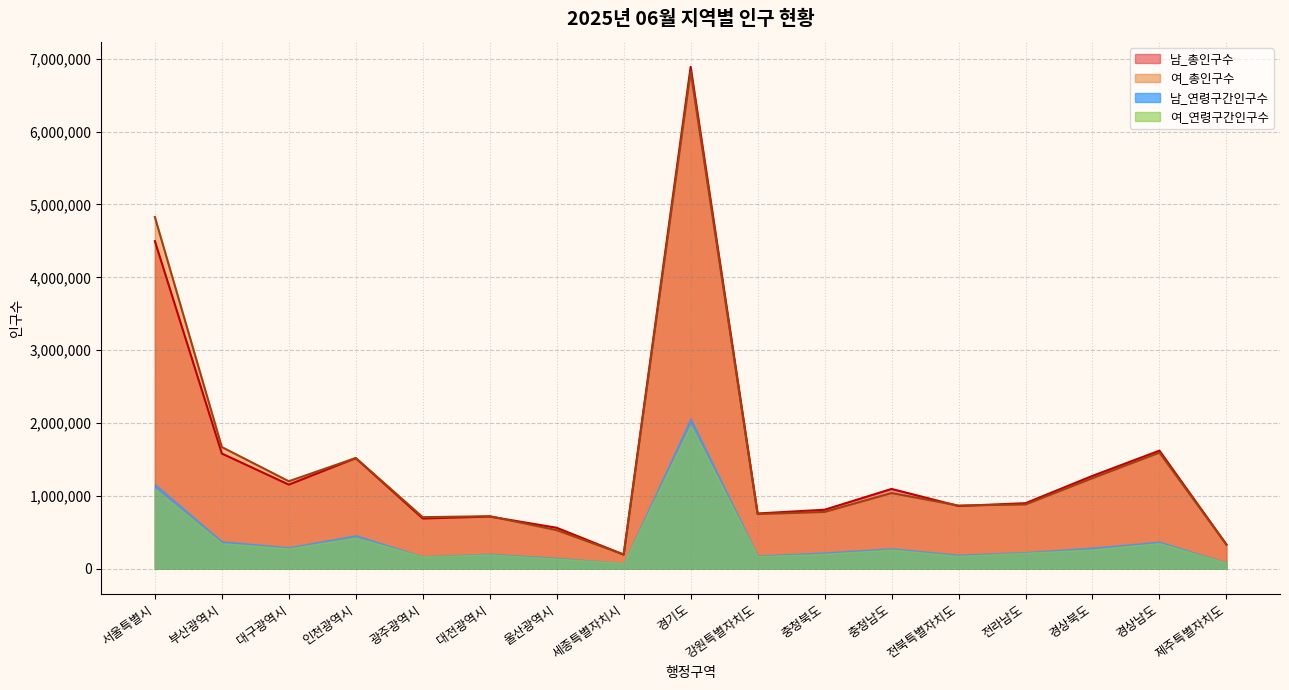

What is the label of the 13th point from the right?

광주광역시